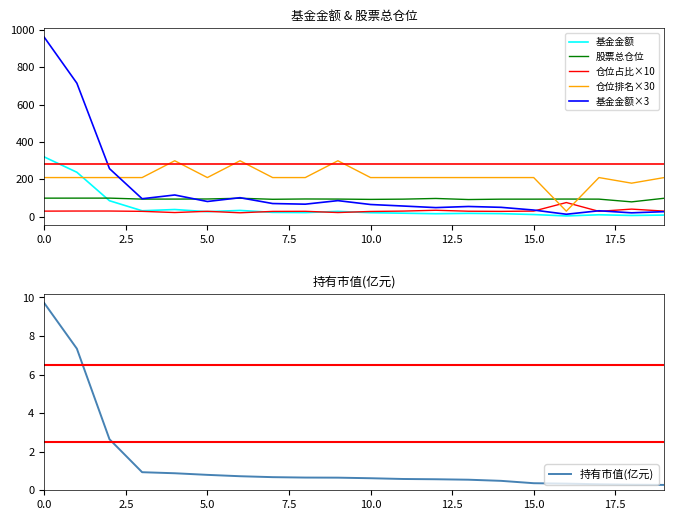

What is the difference between the second highest and minimum values in the 基金金额×3 series?

701.9